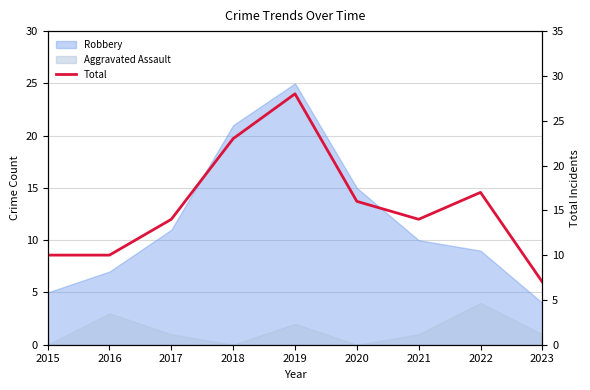

Rank the categories by value from highest to lowest.

2019, 2018, 2022, 2020, 2017, 2021, 2015, 2016, 2023